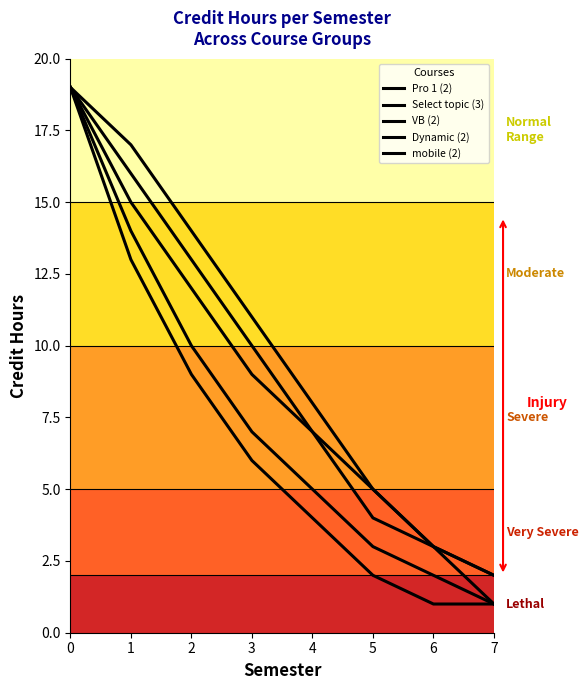

What is the difference between the maximum and second lowest values in the mobile (2) series?

18